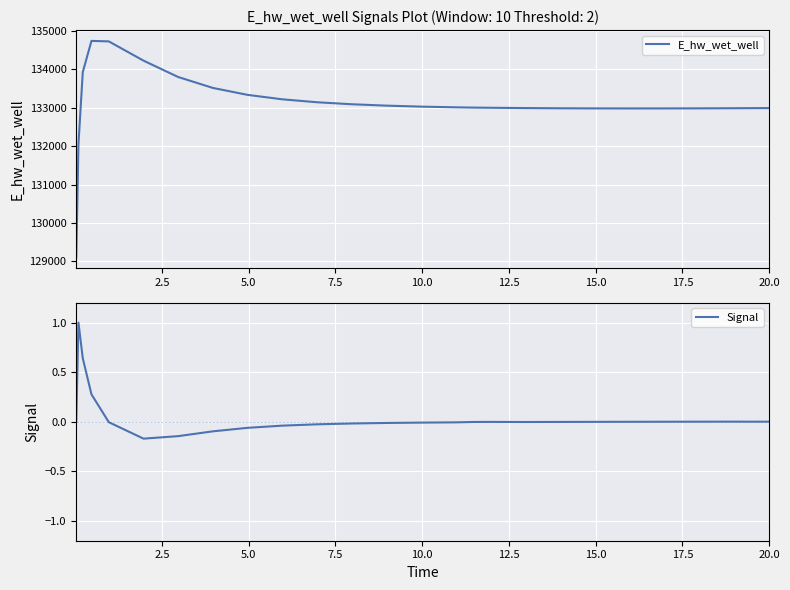

What are all the series names shown in the legend?

E_hw_wet_well, Signal